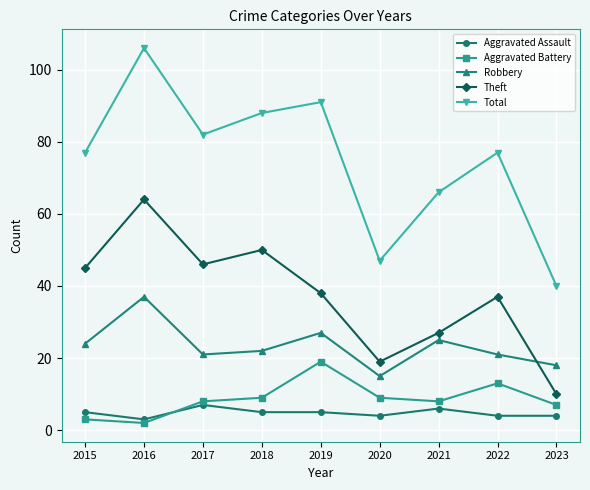

How many values in the Robbery series are below 22?

4